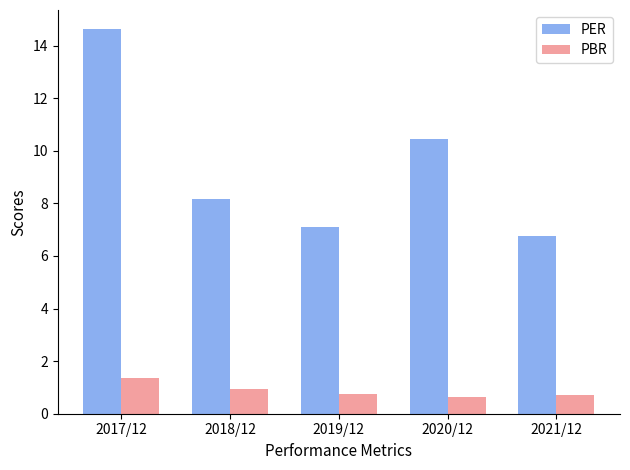

Which series has the largest total across all categories?

PER